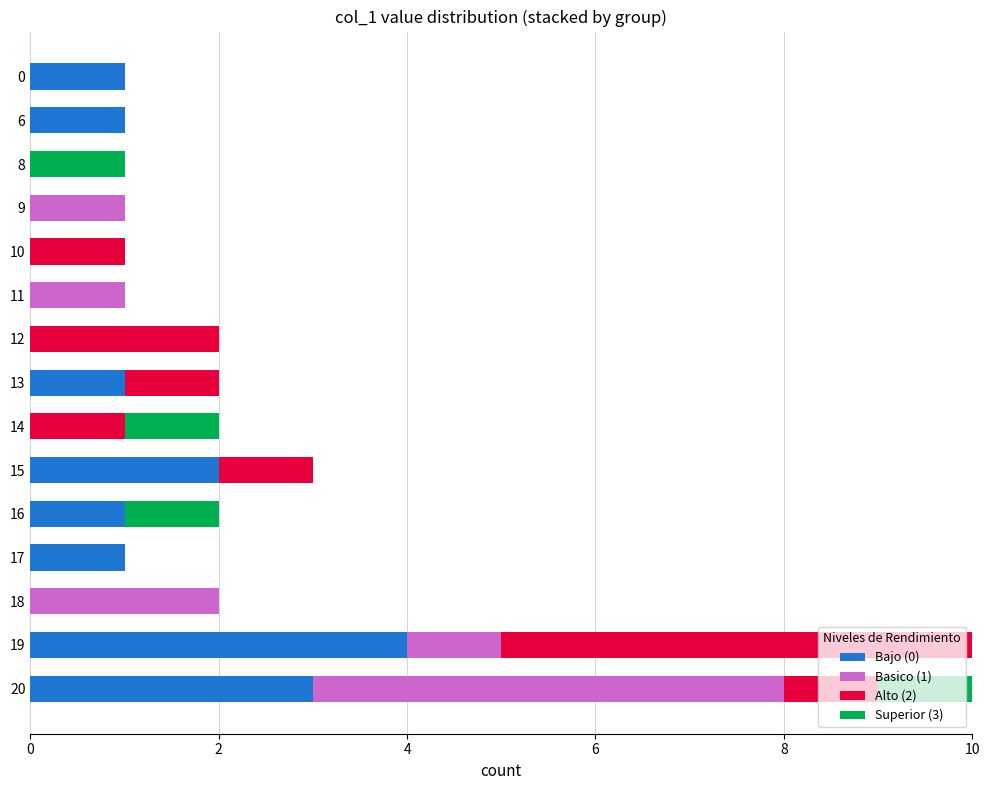

What is the total value across all series at 20?

10